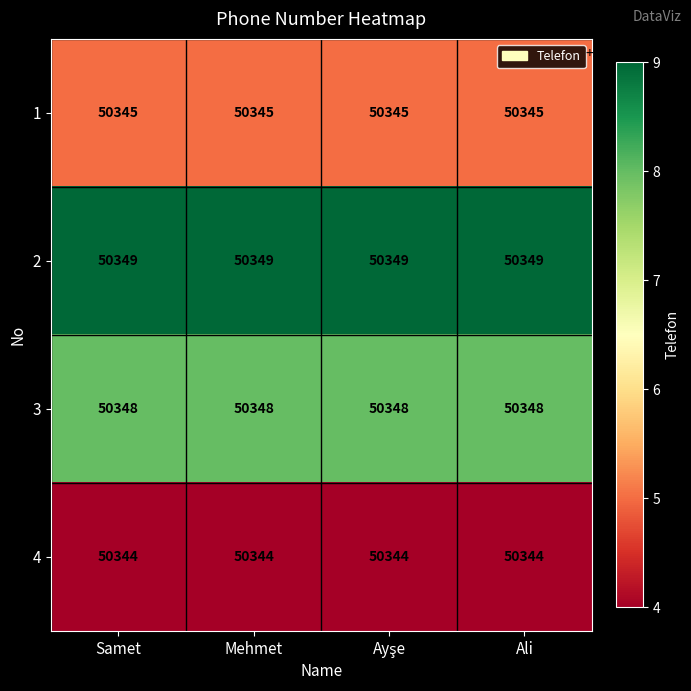

What is the difference between the highest and lowest values at Samet?

5